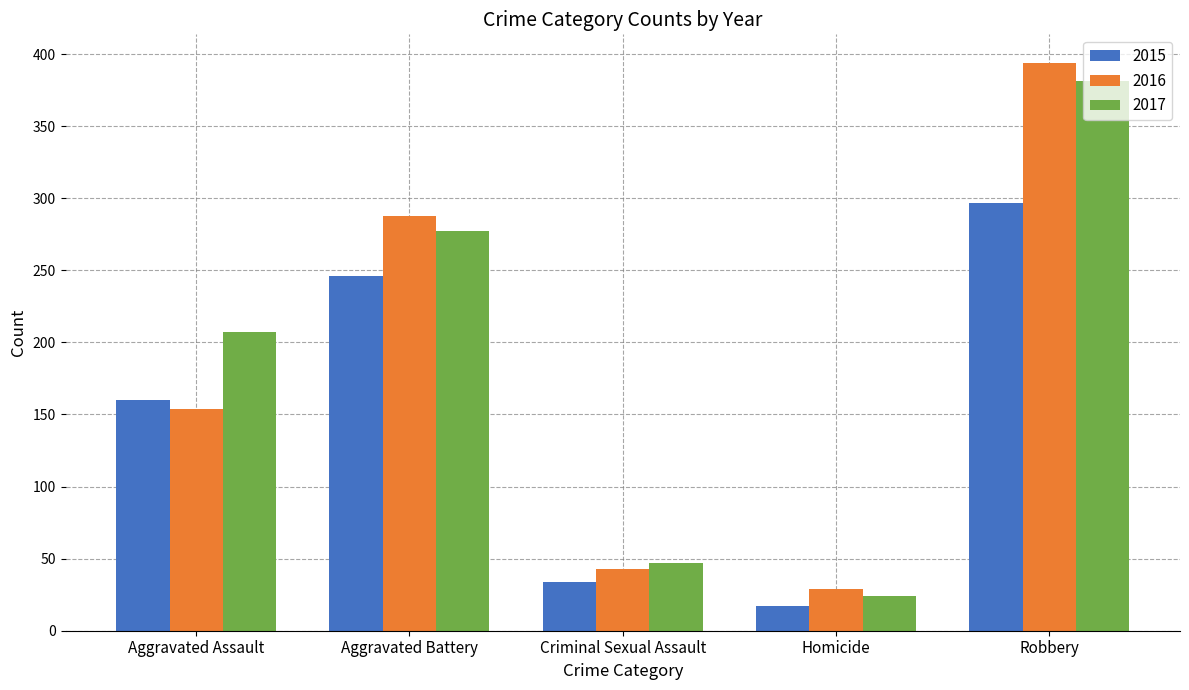

At Robbery, list the series in order from largest to smallest.

2016, 2017, 2015